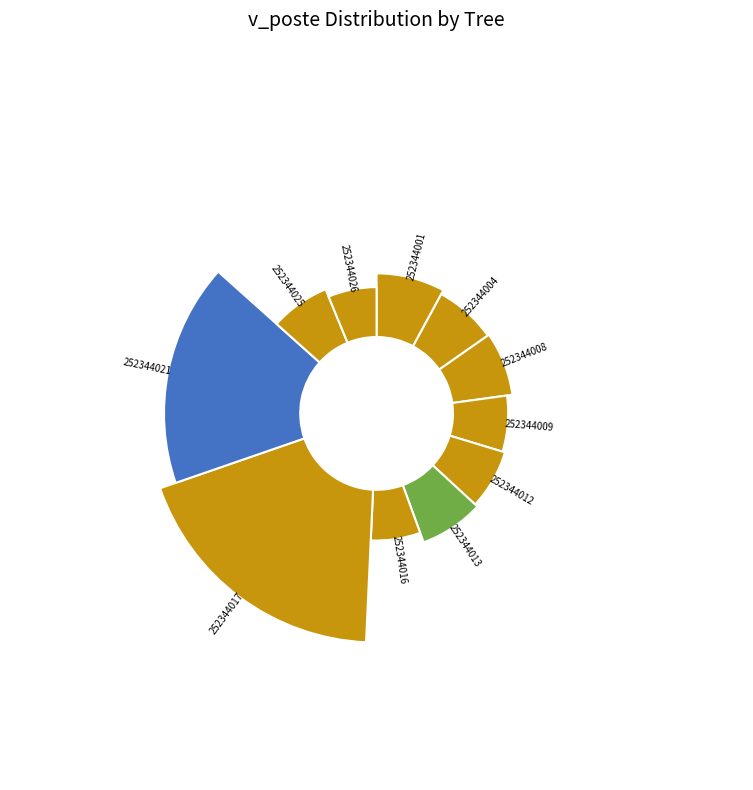

The 252344002 slice represents 15% of the pie. True or false?

False